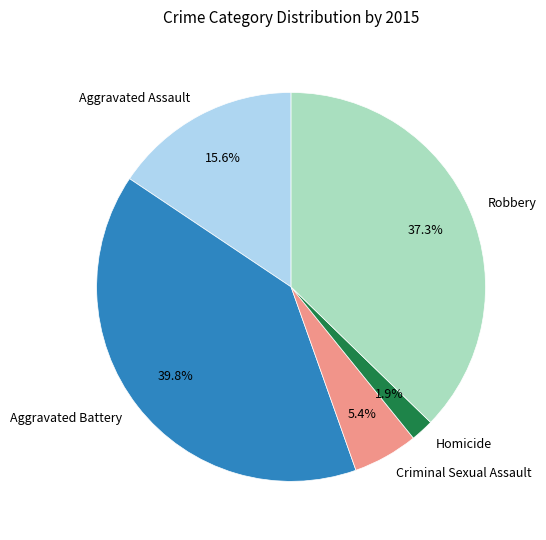

Does Aggravated Battery account for over 50% of the chart?

No